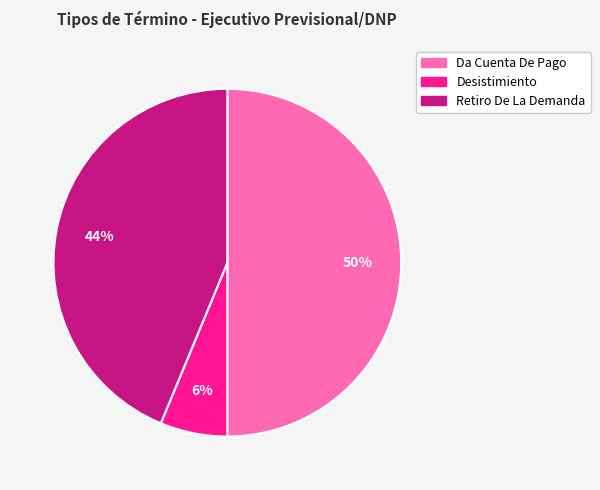

To the nearest percent, what is the difference between the largest and smallest slice percentages?

44%